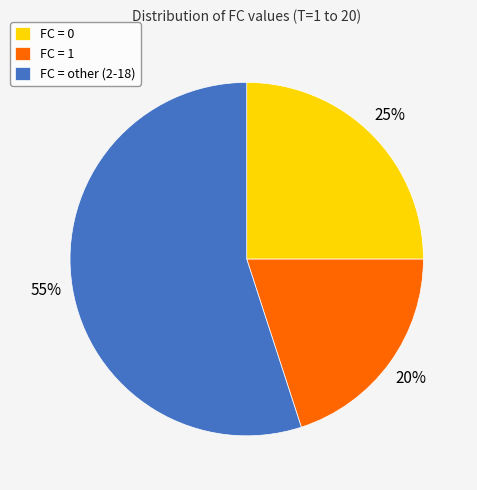

Rank the categories by value from lowest to highest.

FC = 1, FC = 0, FC = other (2-18)